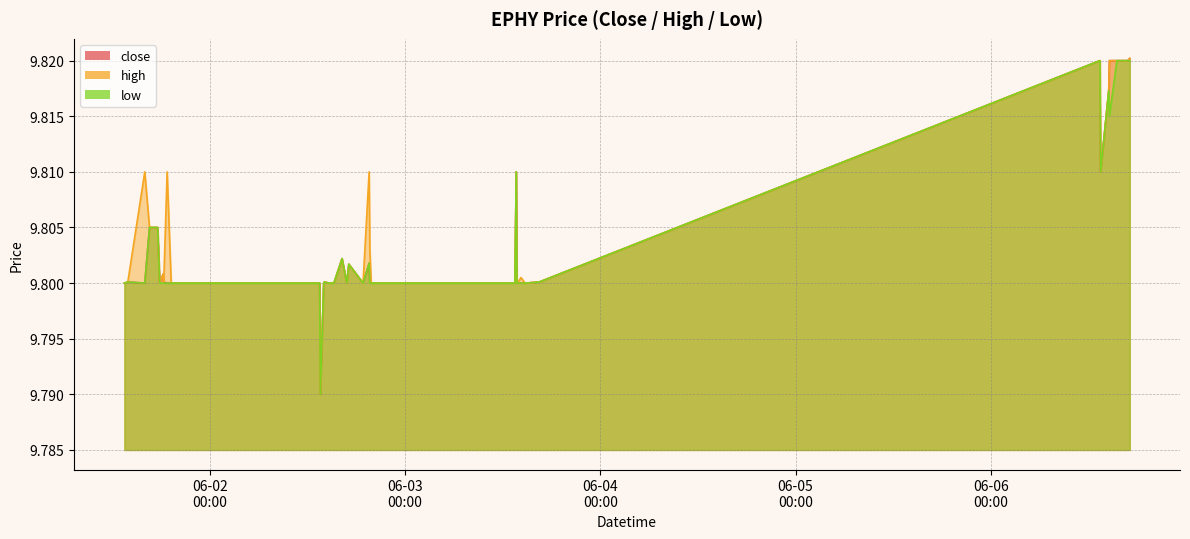

List the series in order of their peak value, lowest first.

low, close, high